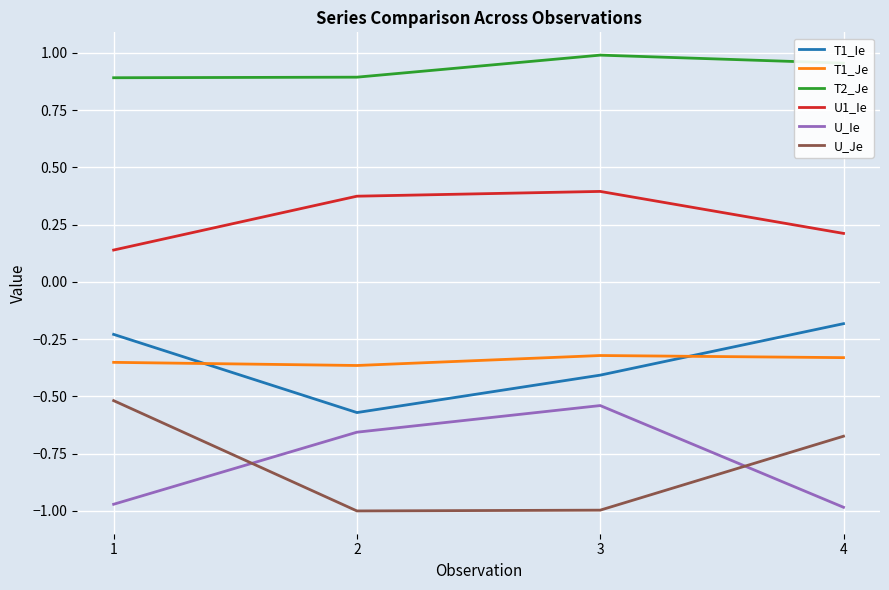

True or false: U1_Ie and U_Ie cross at least once.

False